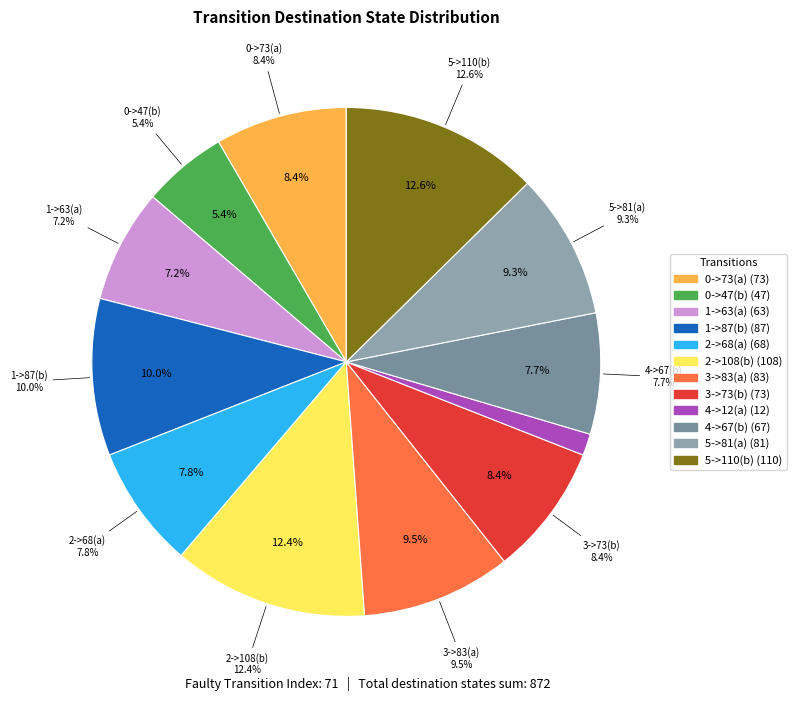

Count the number of slices in the pie.

12